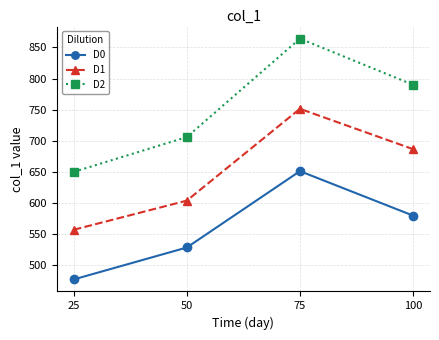

How many data points in D0 are above 578?

2